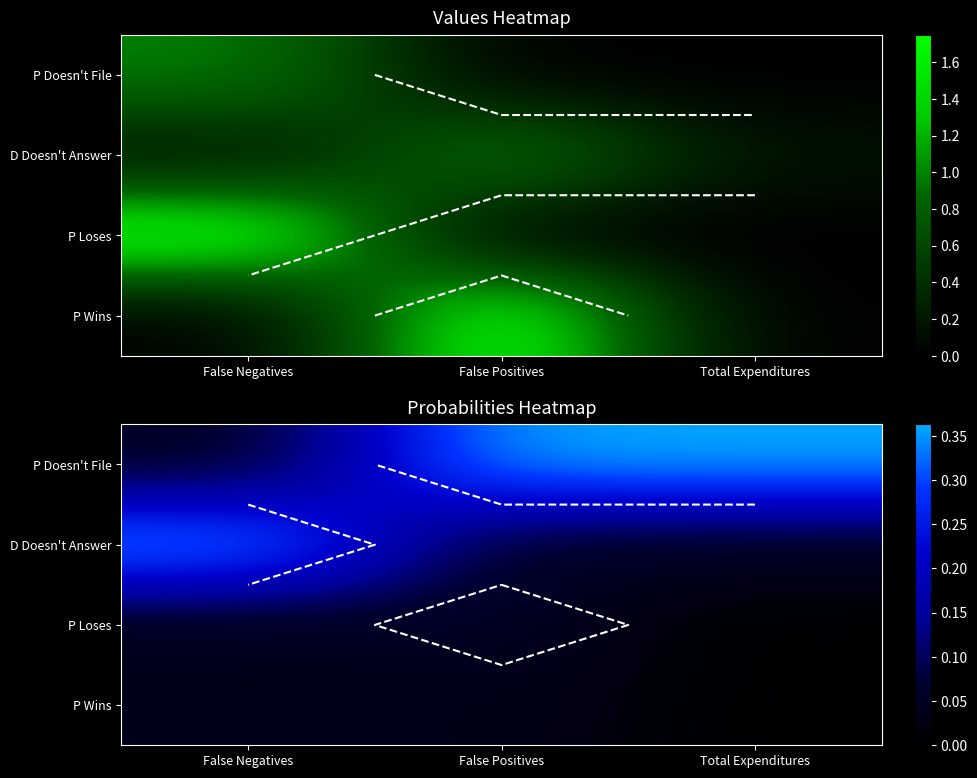

Is it true that P Loses equals 0.1 at False Positives?

False